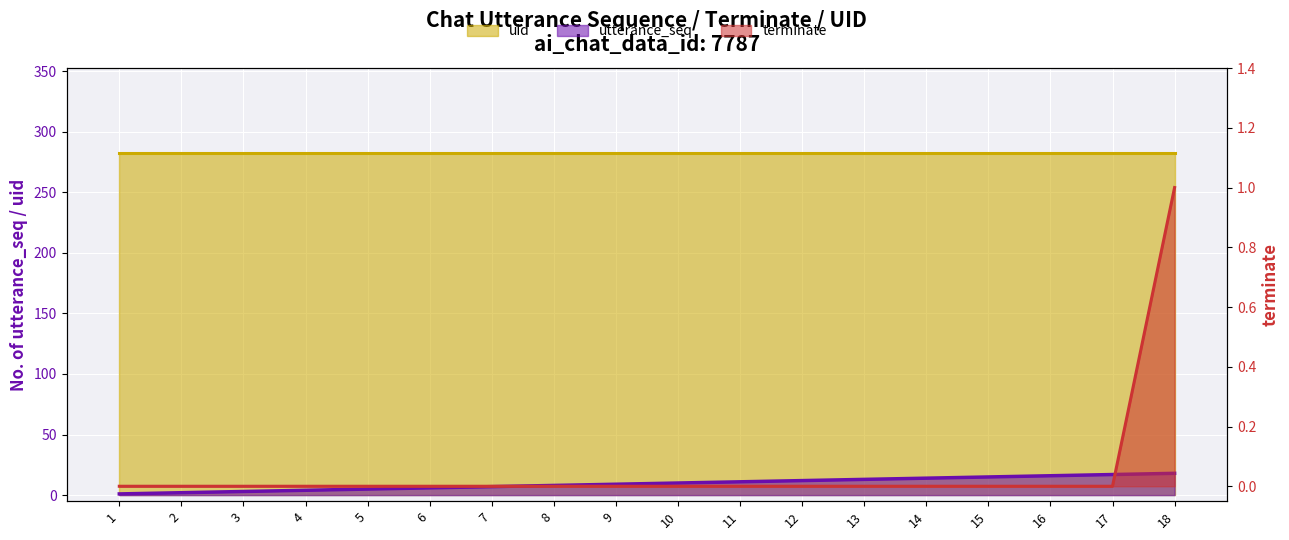

True or false: terminate and utterance_seq cross at least once.

False